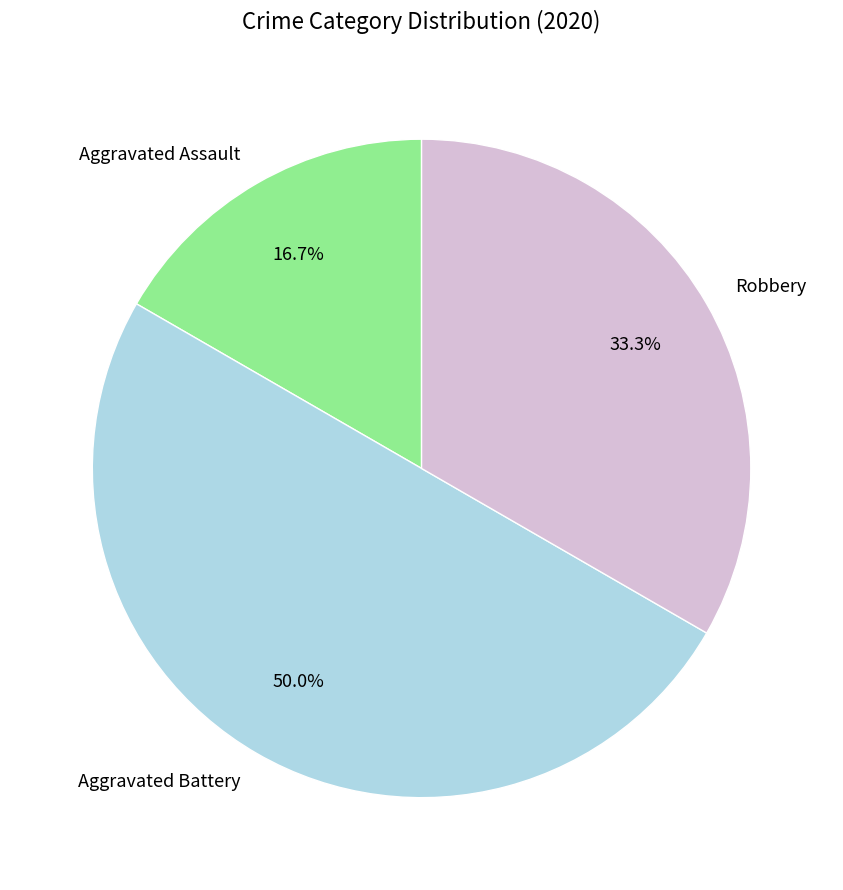

What percentage is the Aggravated Battery slice, to the nearest percent?

50%